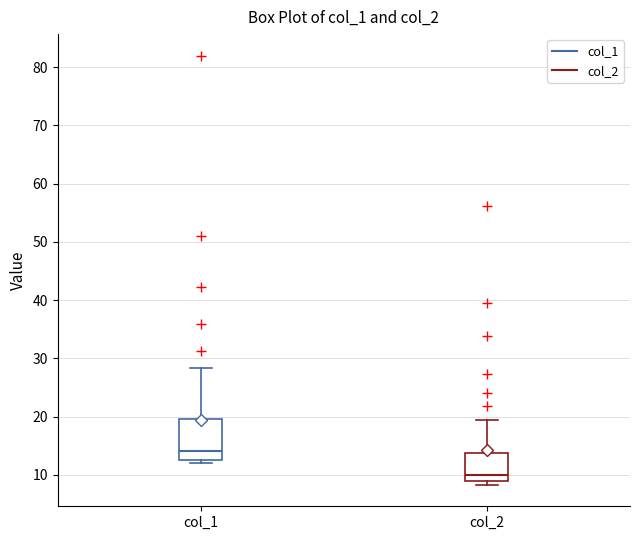

Reading left to right, read every box against the y-axis: the position of its median line, the range the box covers, and the ends of its whiskers. The values are not printed on the chart, so give them approximately, as read against the axis.

col_1: median 14, box 13 to 20, whiskers 12 to 28
col_2: median 10, box 9 to 14, whiskers 8 to 19